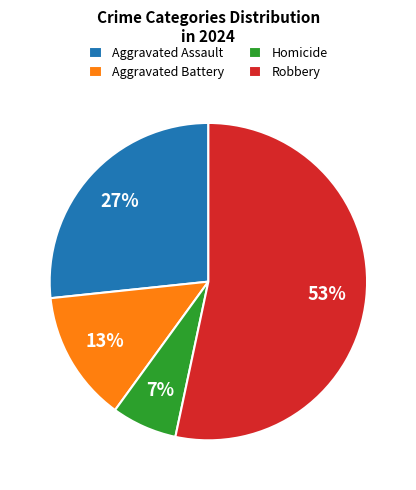

Does Robbery represent more than half of the total?

Yes